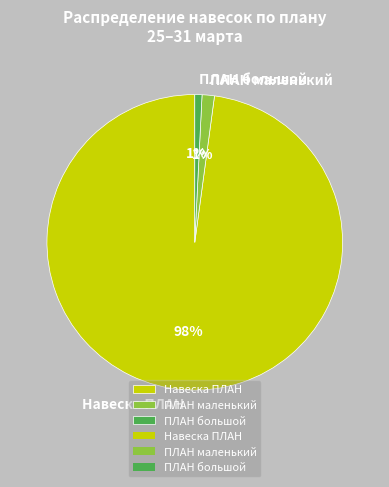

Which slice represents more than half of the pie?

Навеска ПЛАН